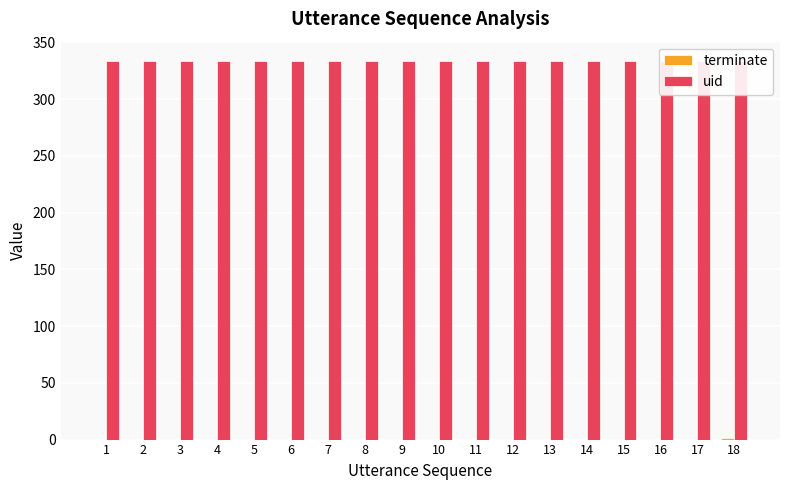

Is it true that terminate equals 0 at 5?

True